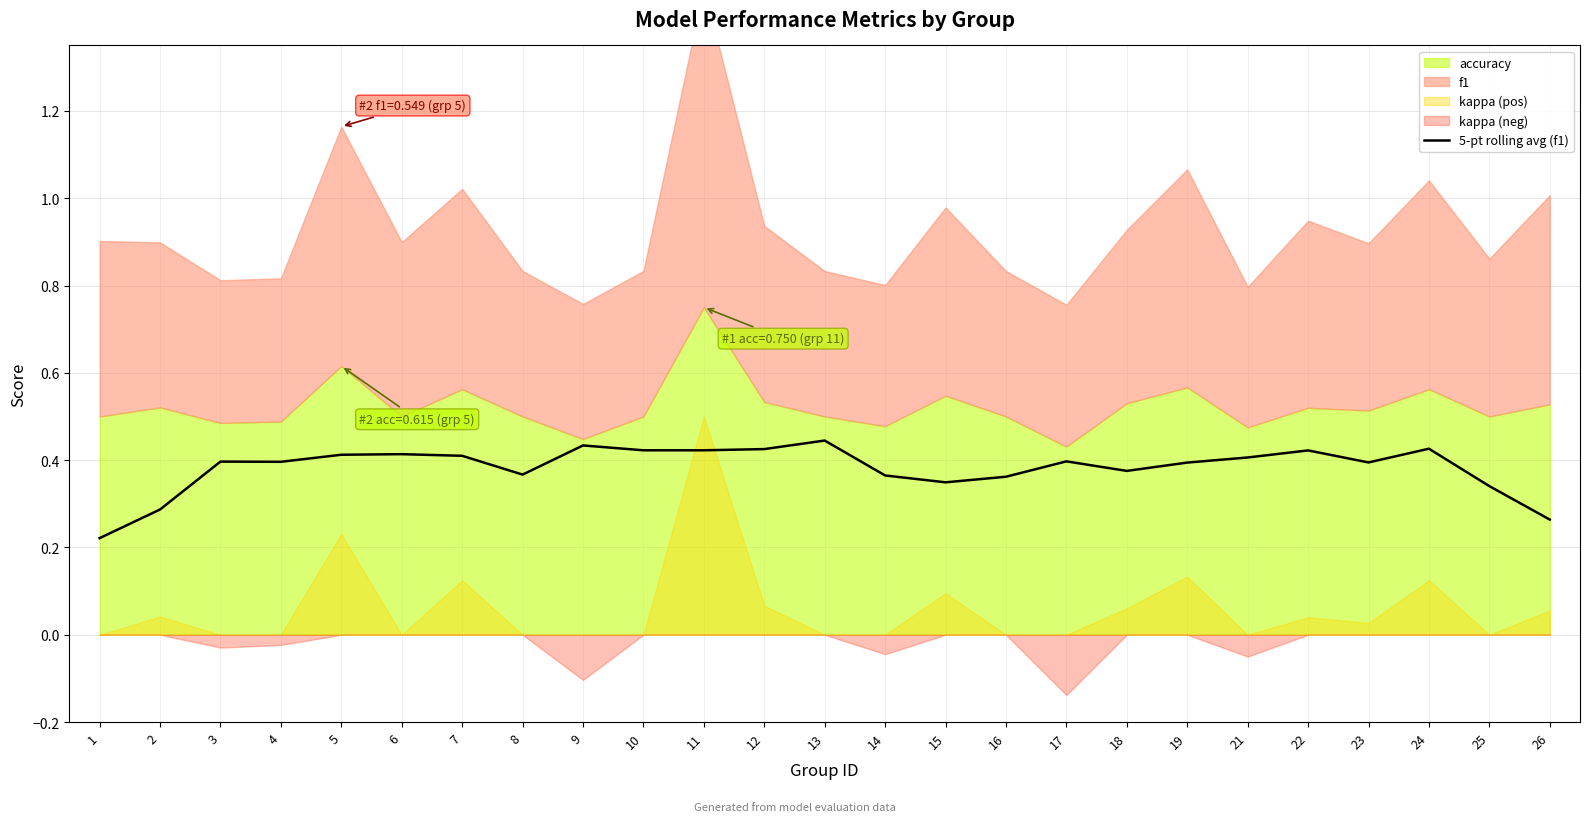

At which category does the data reach its first local valley?

4